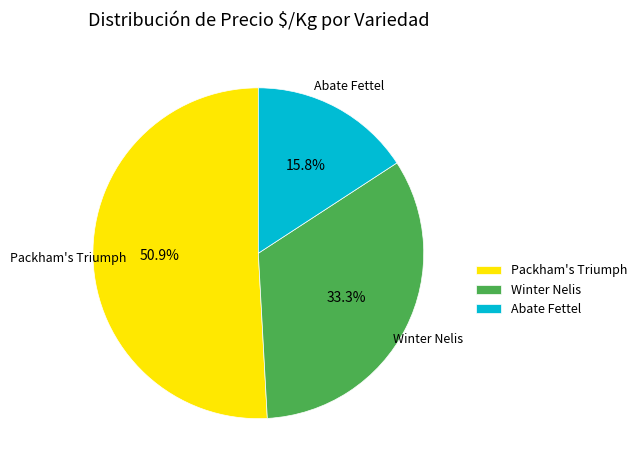

Which has a higher value, Abate Fettel or Winter Nelis?

Winter Nelis